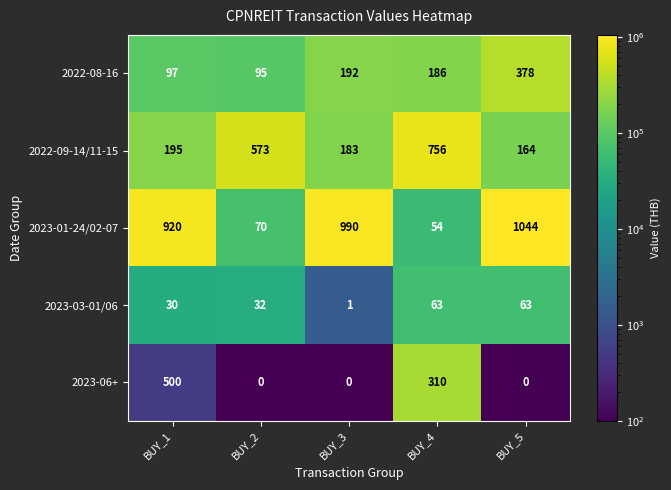

How many data points does each series have?

5